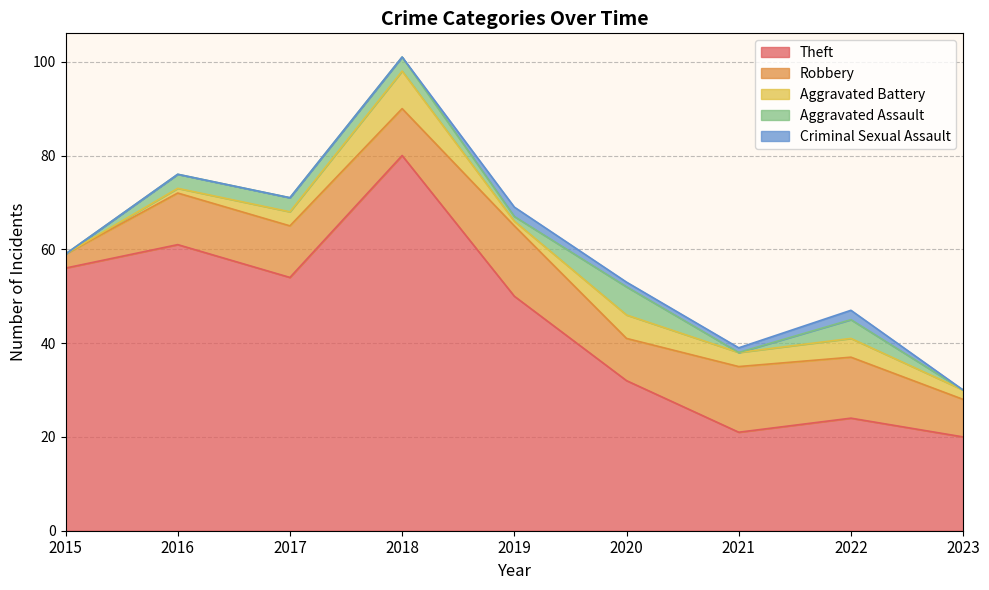

How many lines are shown in the chart?

5